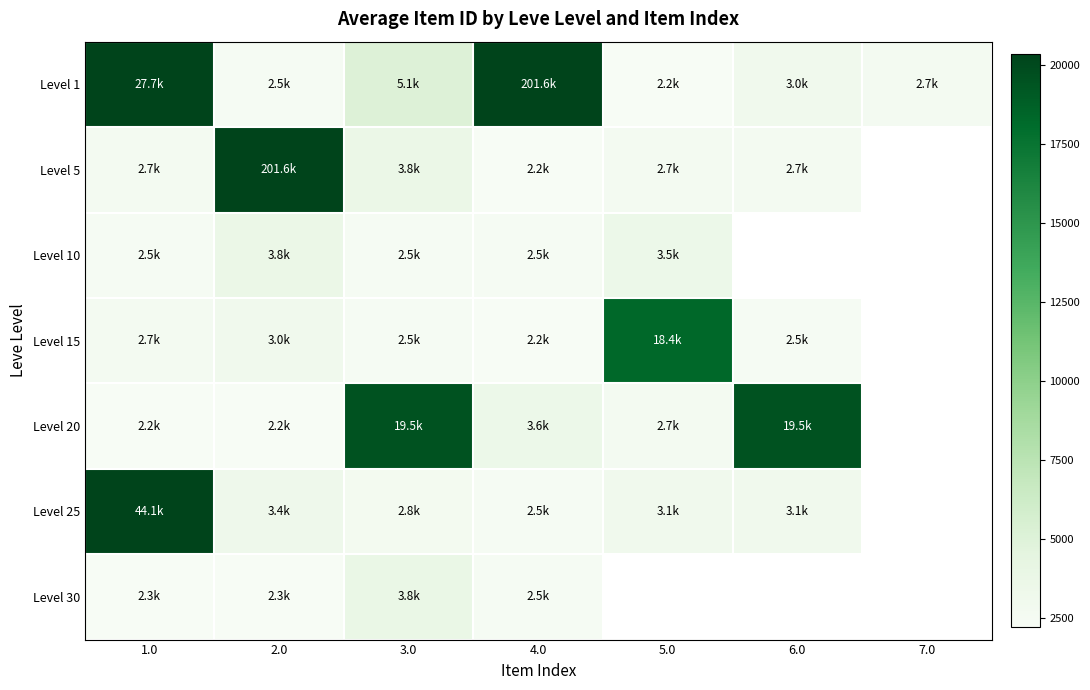

What is the average value of the Level 1 series?

34967.9